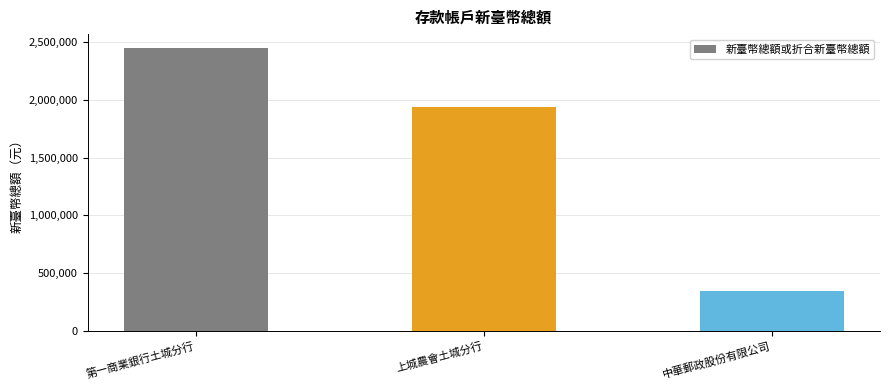

What is the sum of the values at 第一商業銀行土城分行 and 上城農會土城分行?

4384546